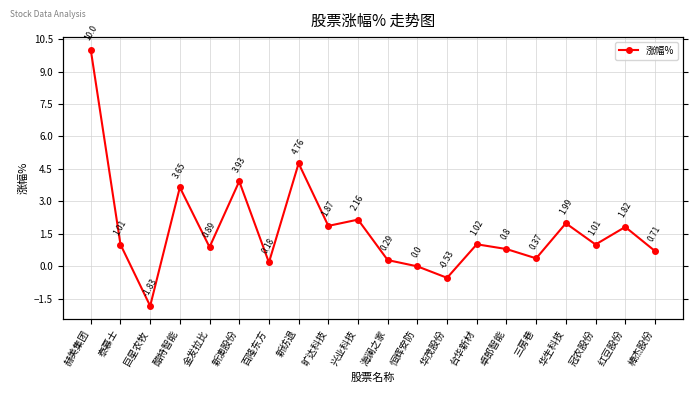

Does the chart have visible grid lines?

Yes